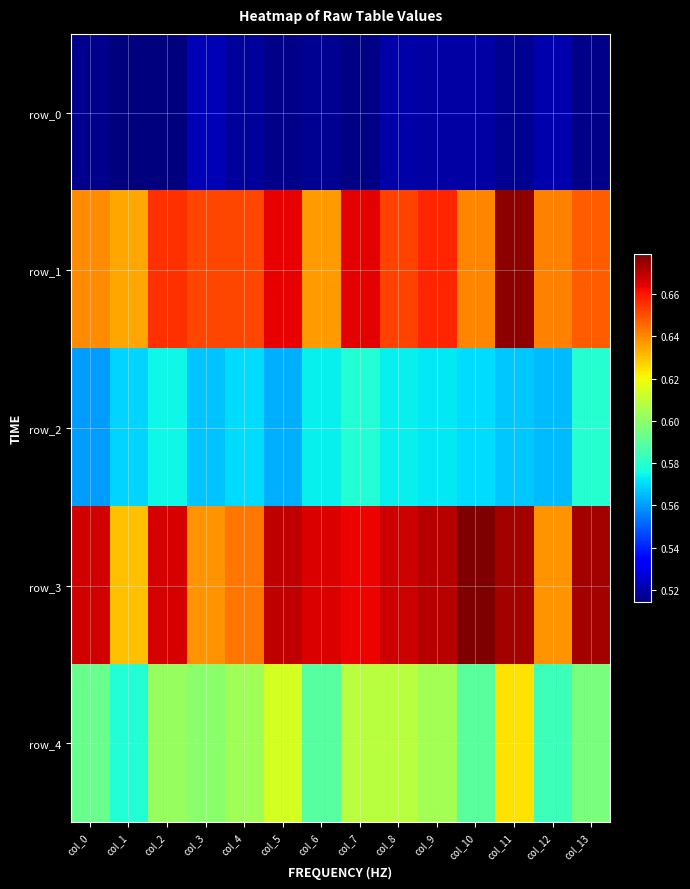

What is the greatest value displayed?

0.7